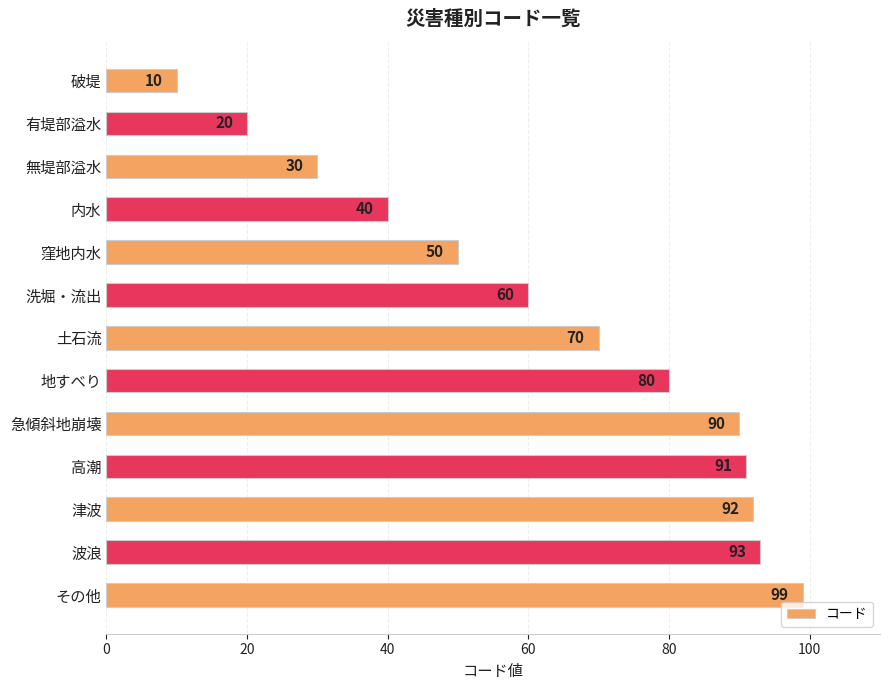

The value at 内水 is 40. True or false?

True